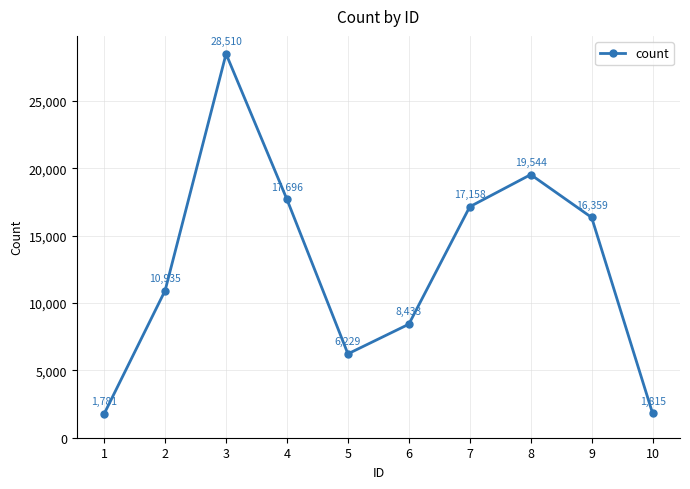

What is the greatest value displayed?

28510